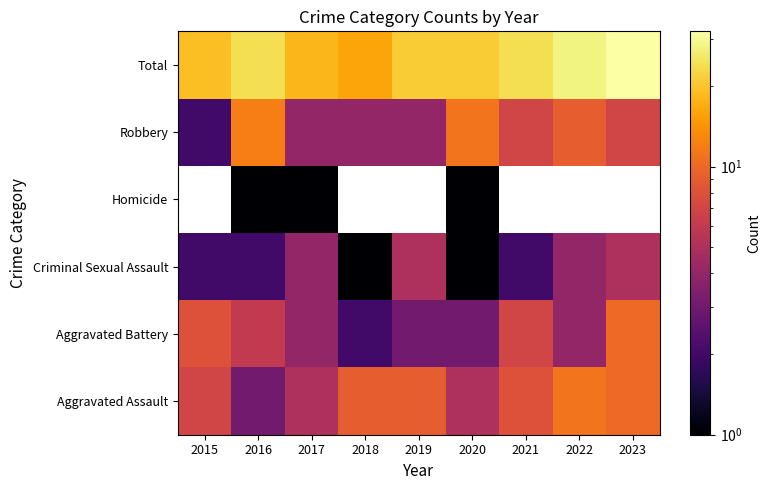

What is the approximate value of Homicide at 2020?

1.0